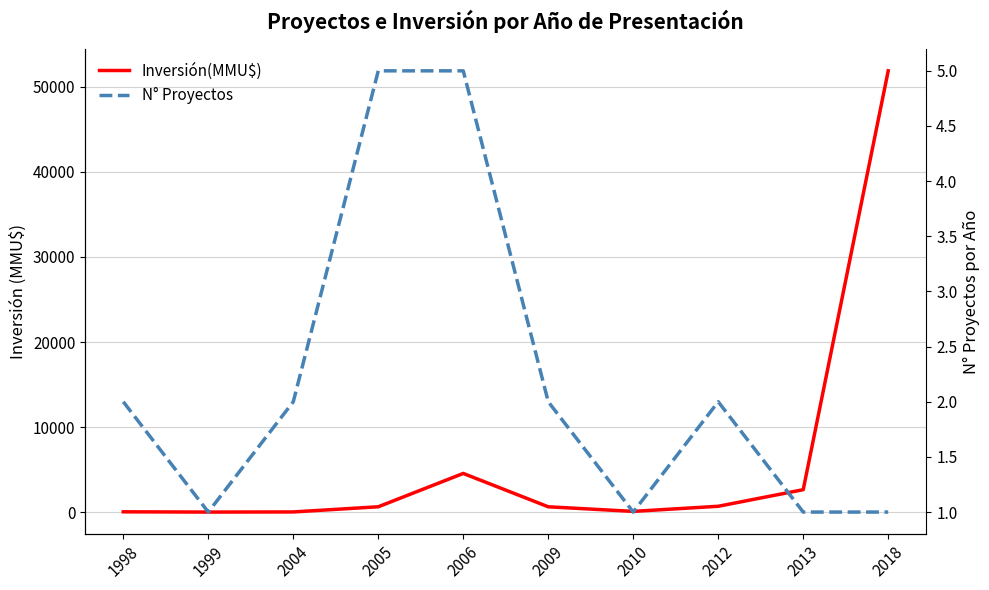

Does the chart have visible grid lines?

Yes